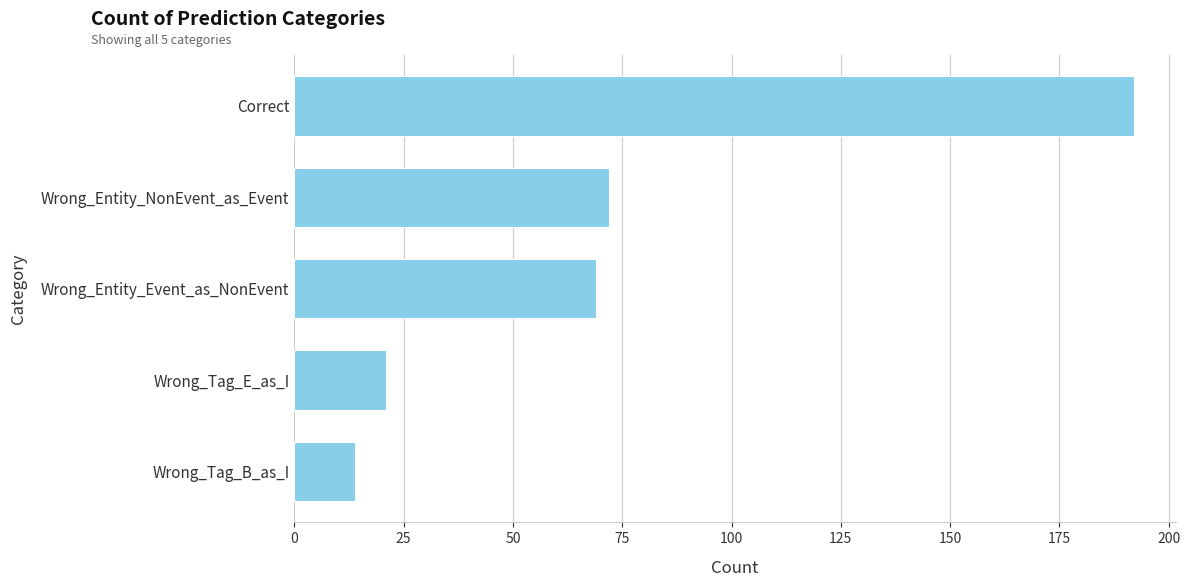

Which has a higher value, Wrong_Tag_B_as_I or Wrong_Tag_E_as_I?

Wrong_Tag_E_as_I